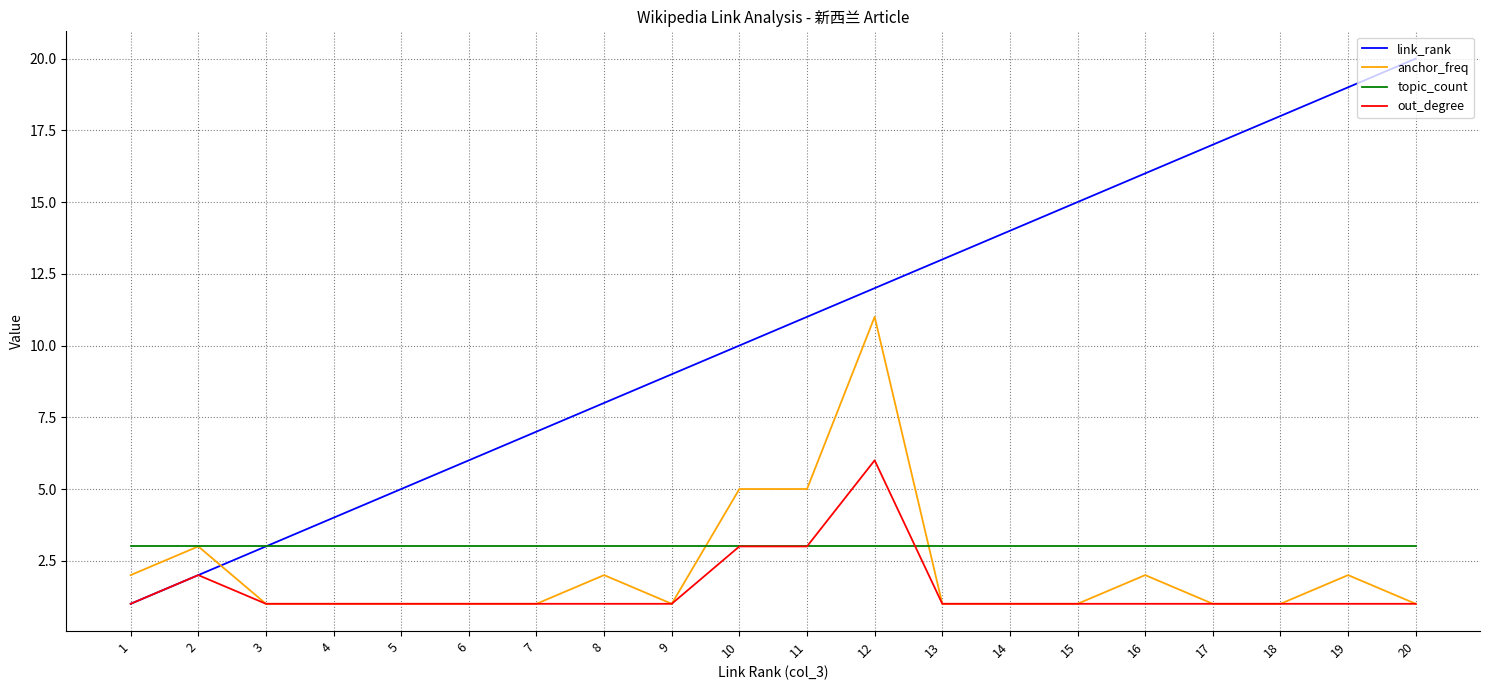

At which category is the sum across all series the highest?

12